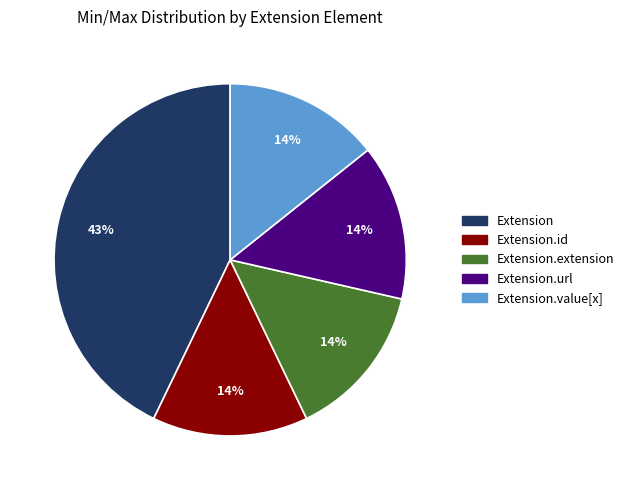

To the nearest percent, what is the difference between the largest and smallest slice percentages?

29%